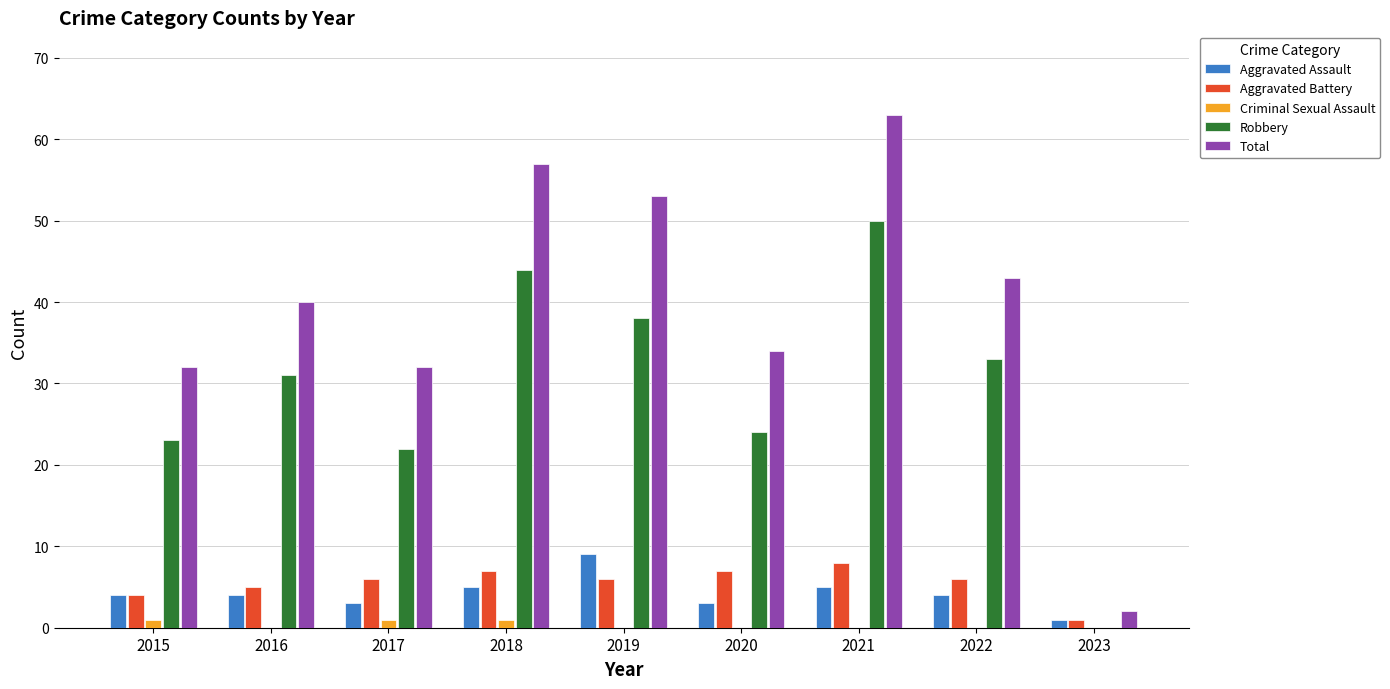

What value does the Aggravated Assault series have at 2022?

4